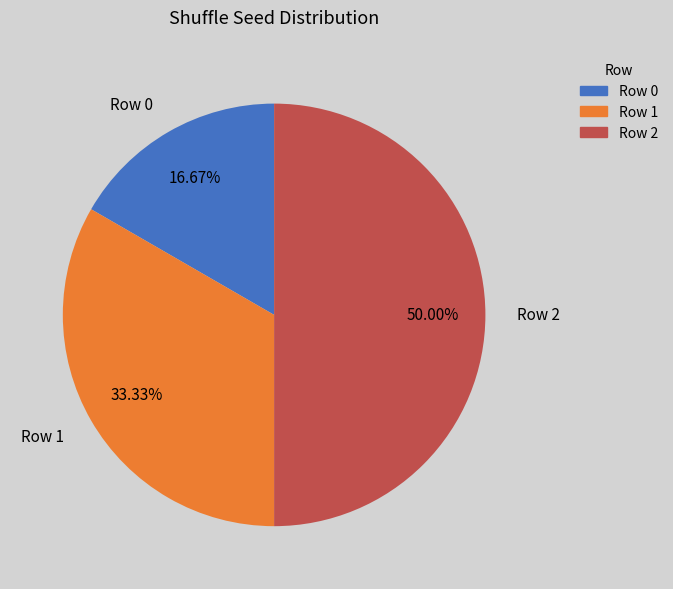

Rank the categories by value from lowest to highest.

Row 0, Row 1, Row 2